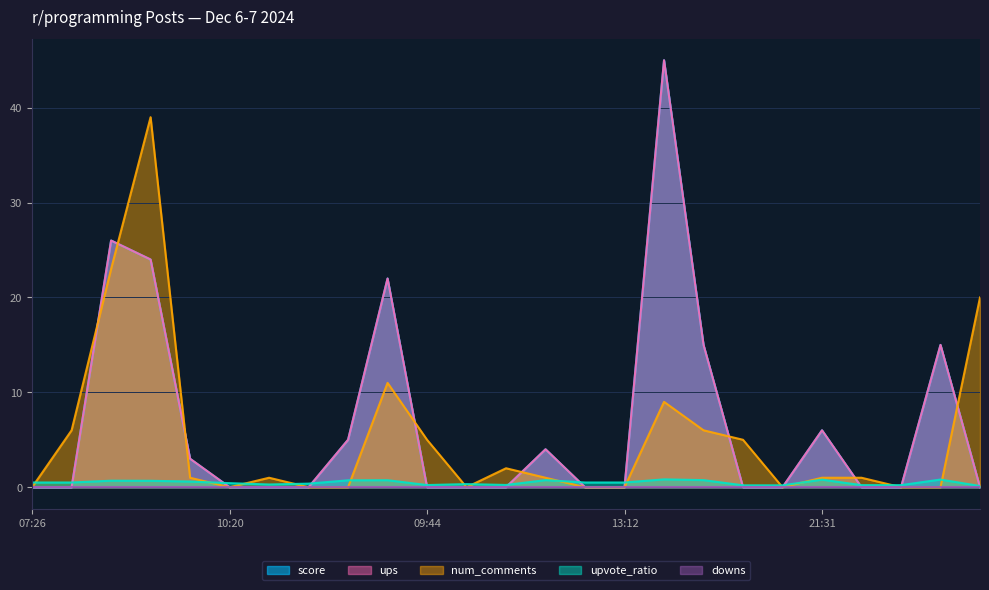

At 2024-12-07 08:50, list the series in order from smallest to largest.

score, ups, upvote_ratio, num_comments